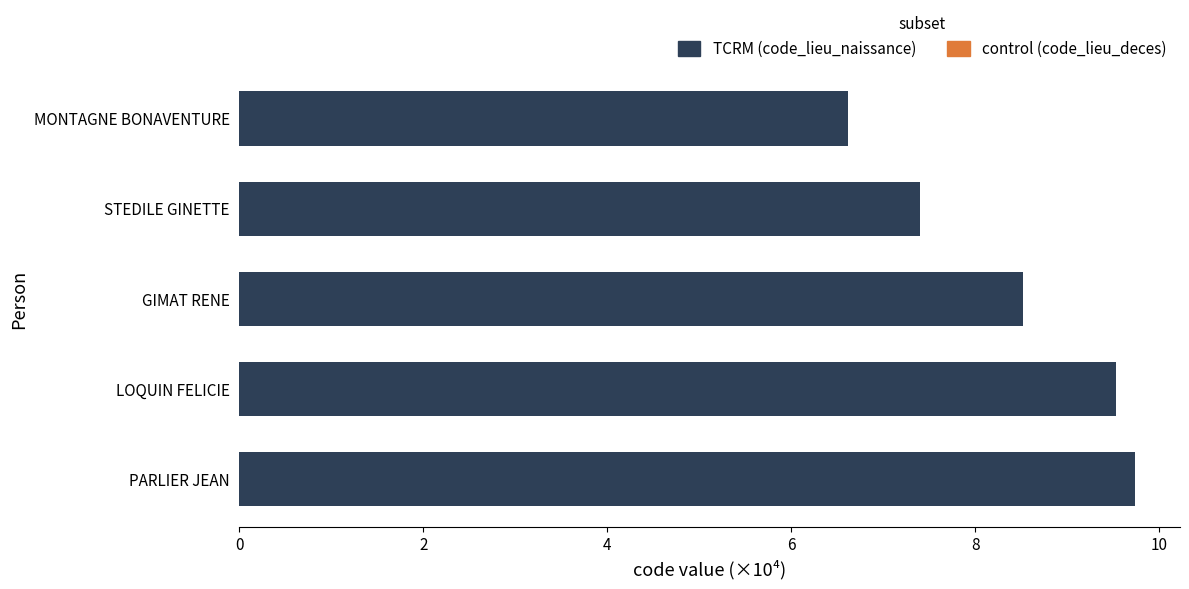

The chart shows a value of 9.7 at PARLIER JEAN. True or false?

True